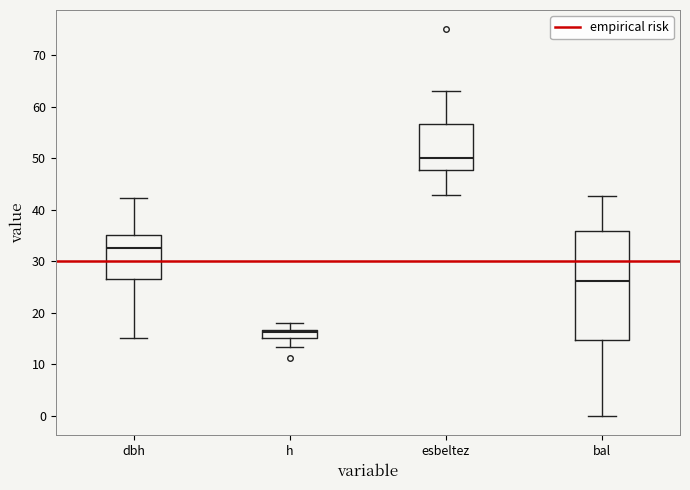

Reading left to right, read every box against the y-axis: the position of its median line, the range the box covers, and the ends of its whiskers. The values are not printed on the chart, so give them approximately, as read against the axis.

dbh: median 33, box 27 to 35, whiskers 15 to 42
h: median 16, box 15 to 17, whiskers 13 to 18
esbeltez: median 50, box 48 to 57, whiskers 43 to 63
bal: median 26, box 15 to 36, whiskers 0 to 43